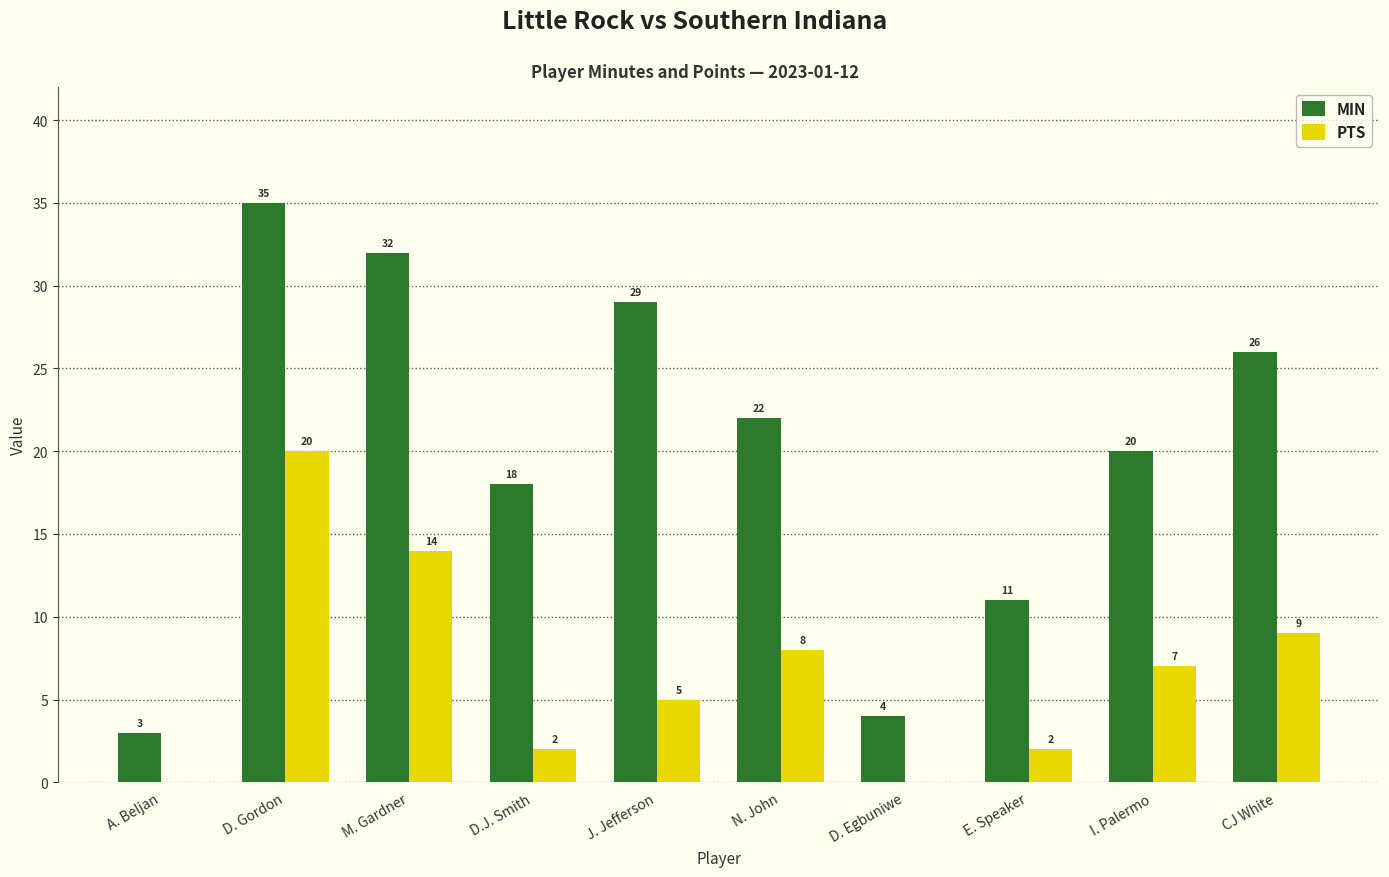

What is the approximate value of PTS at D. Gordon, to the nearest 5?

20